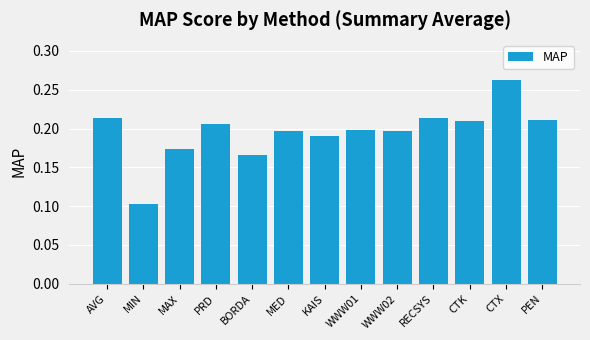

How many values are between 0 and 1?

13